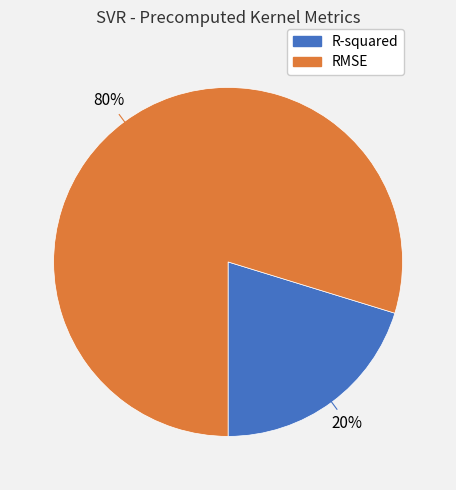

How many slices are in this pie chart?

2